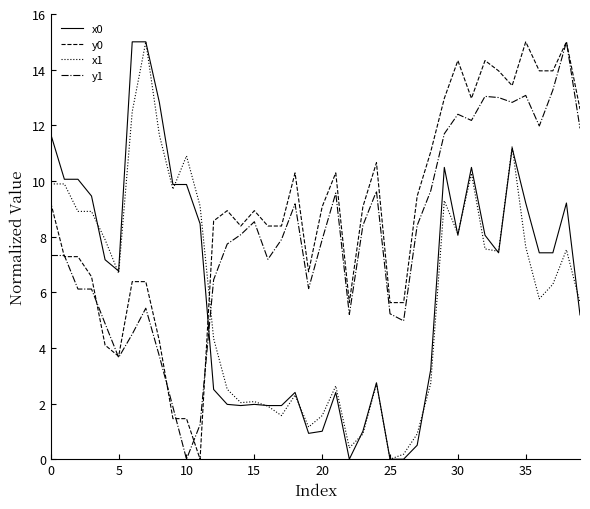

What is the greatest value displayed?

15.0